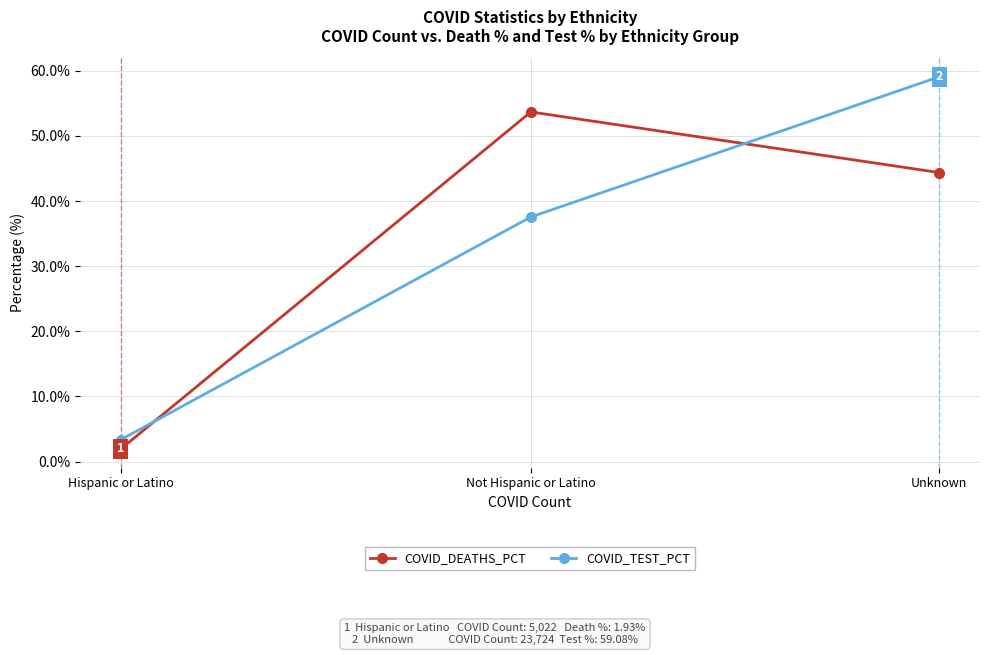

Which label corresponds to the largest value in the chart?

Unknown